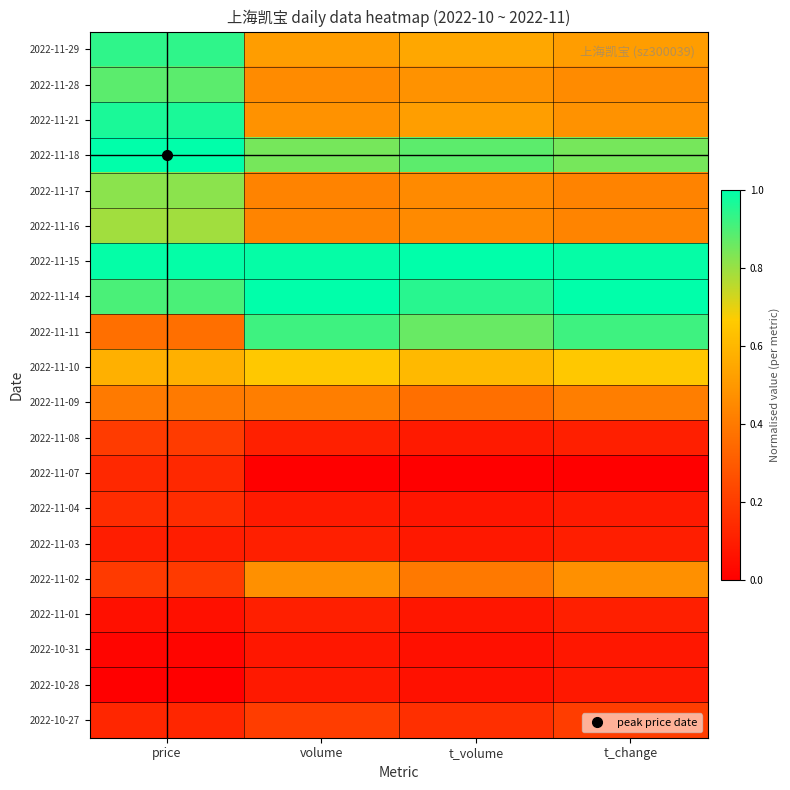

At how many categories does at least one series exceed 0?

4